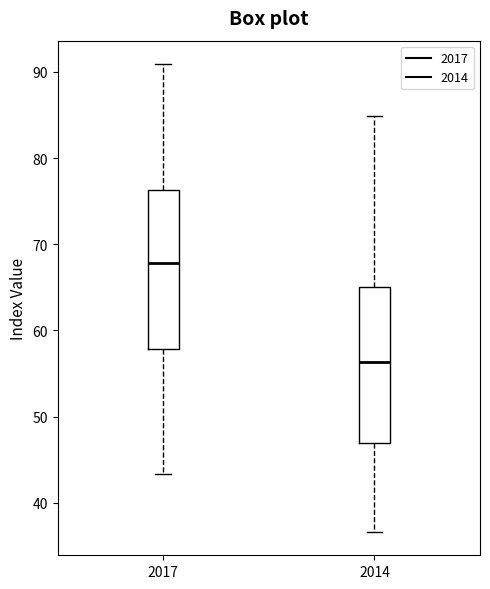

Where does the lower whisker of the box at x = 2014 end on the y-axis? The values are not printed on the chart, so give them approximately, as read against the axis.

37